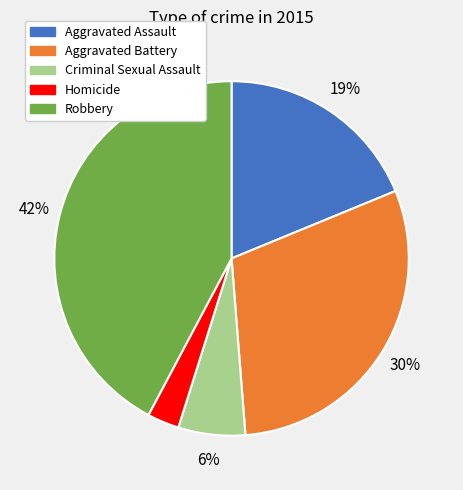

To the nearest percent, what portion does Aggravated Battery represent?

30%